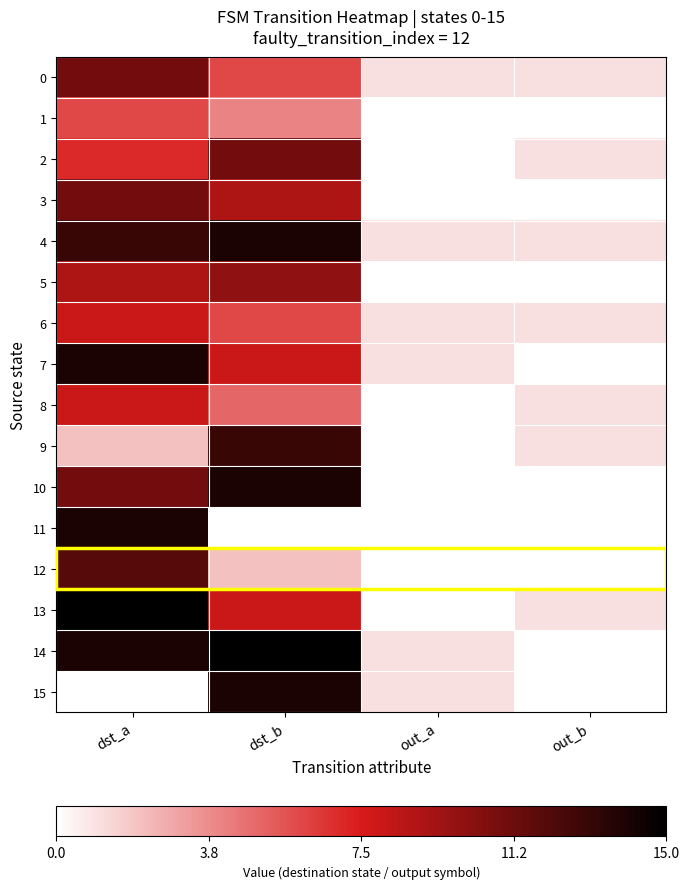

Between dst_b and out_b, which series saw the biggest shift?

14